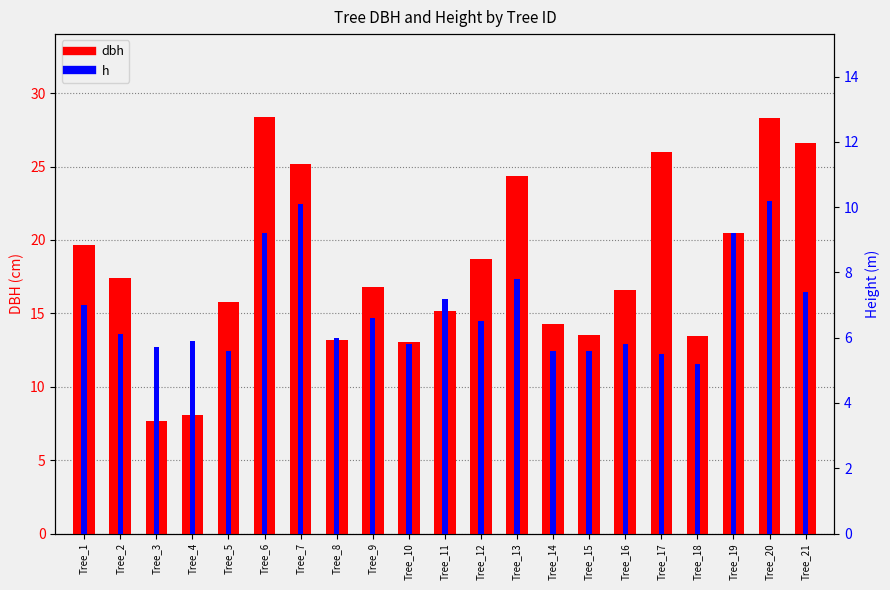

At how many categories does at least one series exceed 8?

20